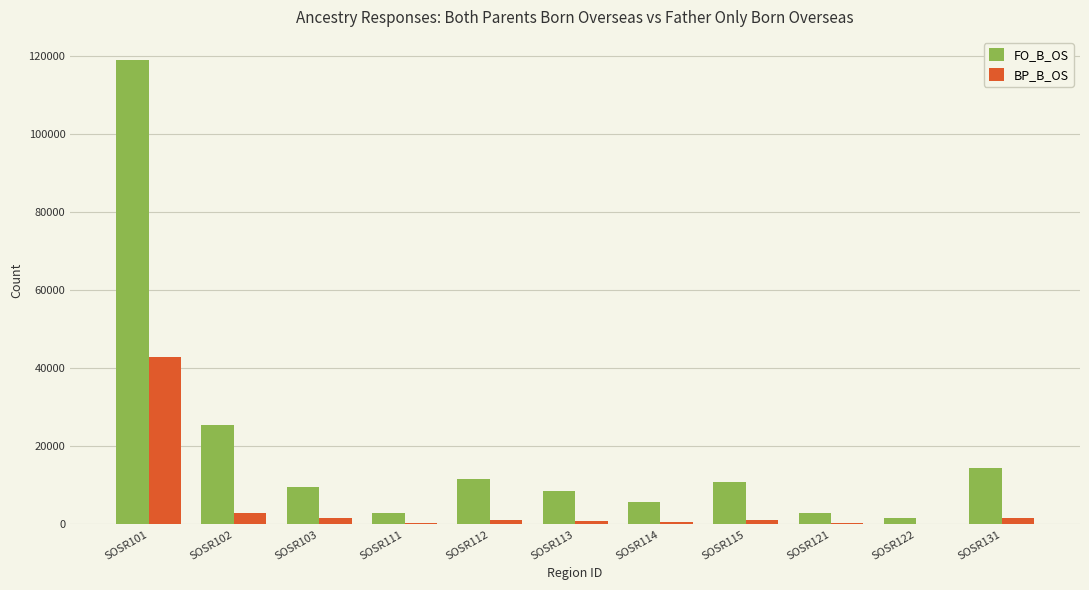

Read the BP_B_OS value at SOSR122, to the nearest 50.

150